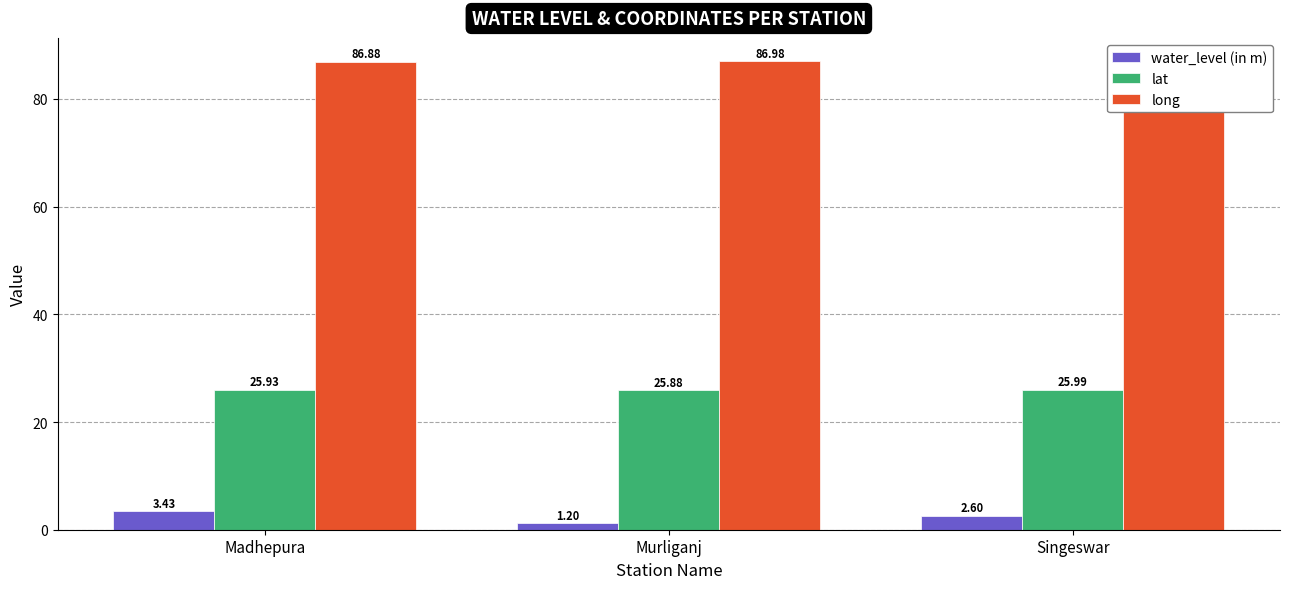

Which has a higher value, Singeswar or Madhepura?

Madhepura